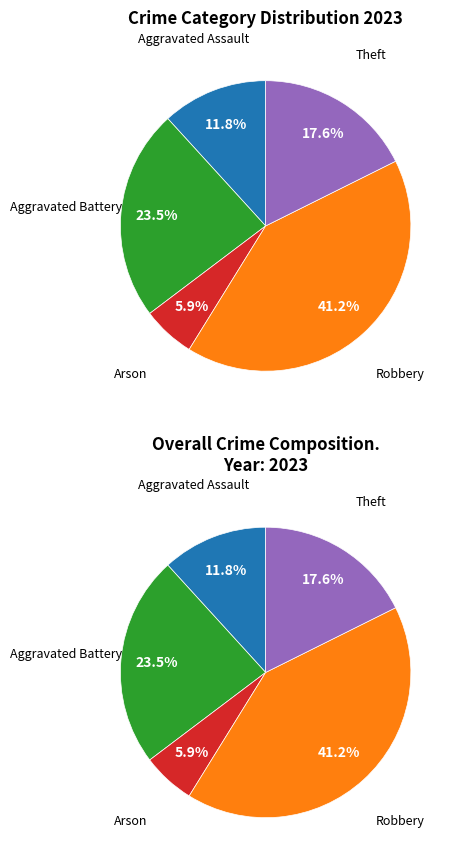

True or false: Aggravated Battery accounts for 24% of the total.

True